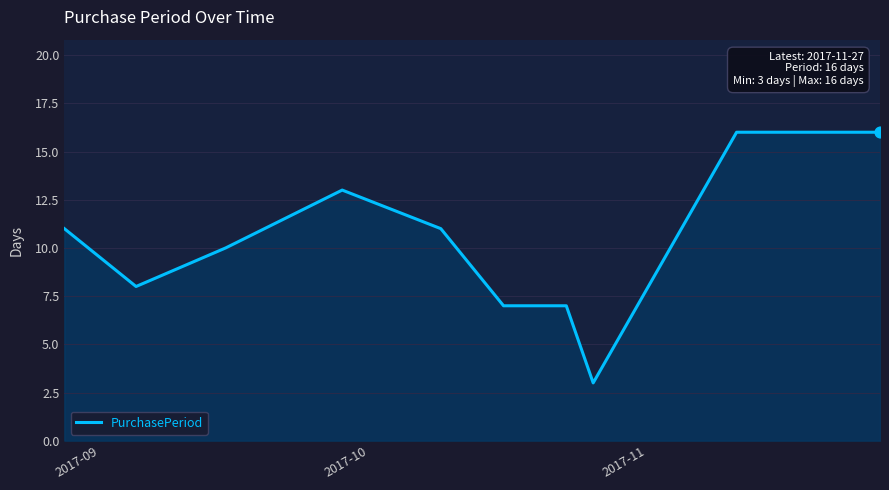

What is the difference between the maximum and minimum values?

13